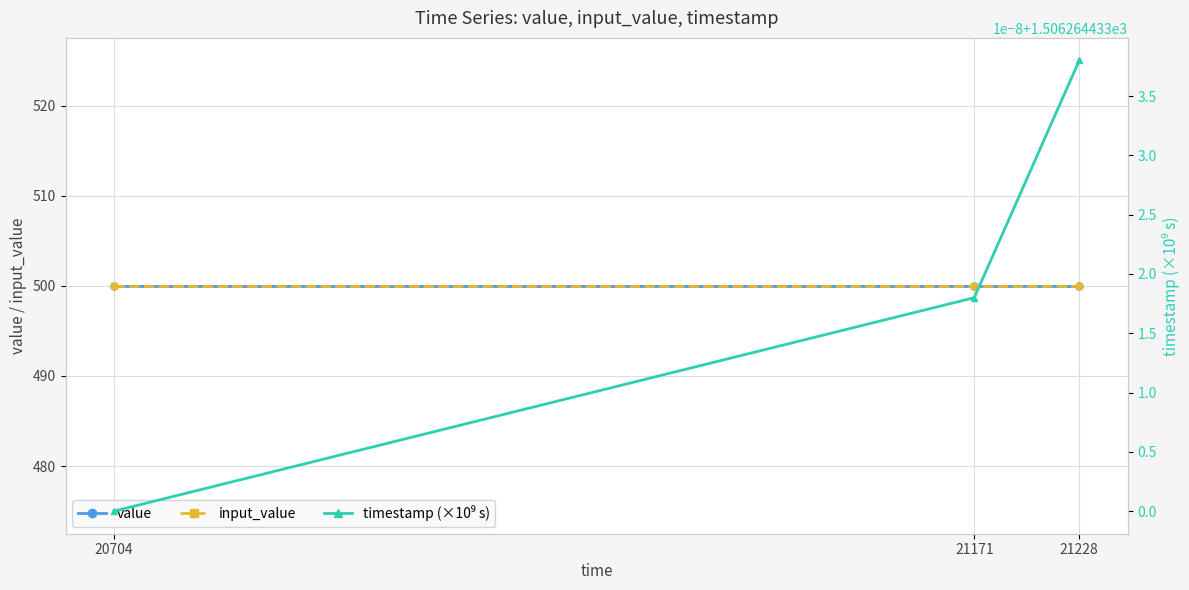

What is the sum of all timestamp (×10⁹ s) values?

4518.8